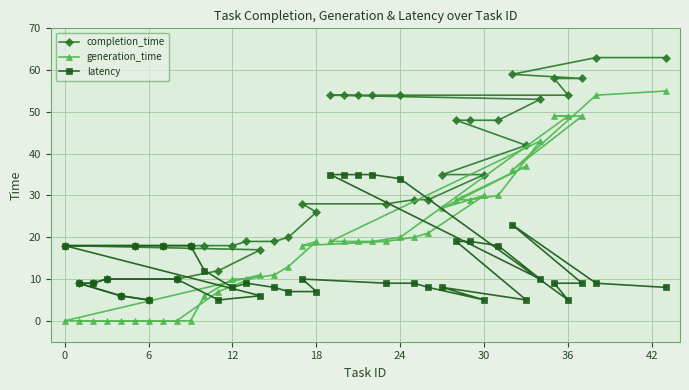

What is the total value across all series at 18?

52